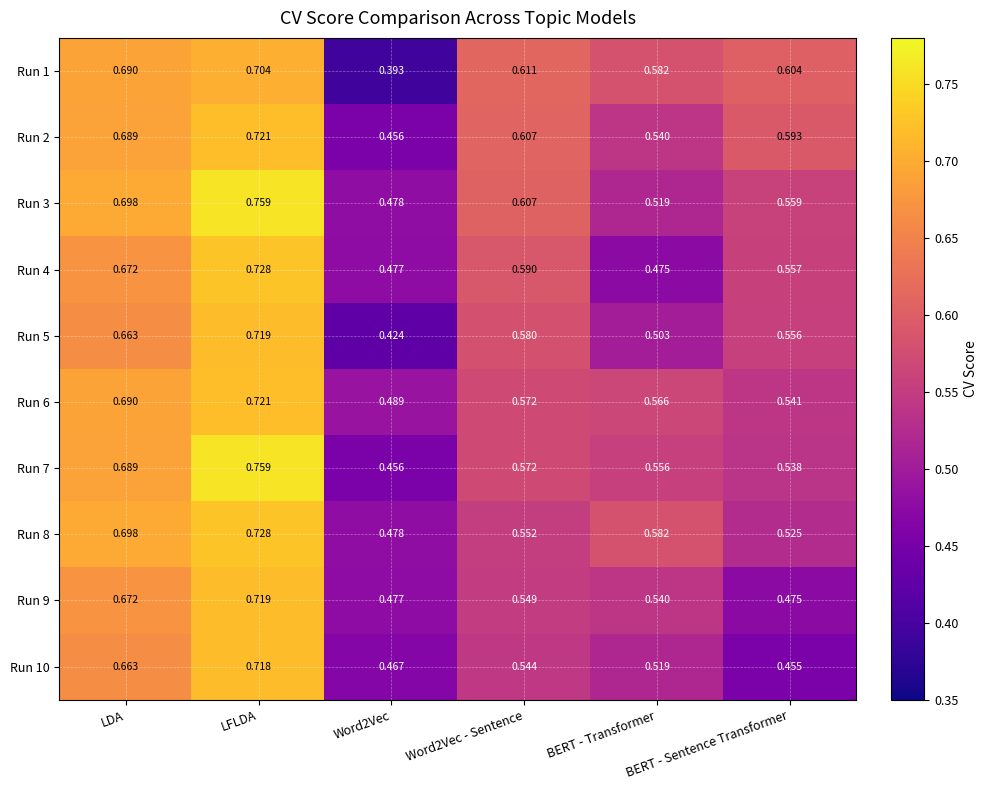

Which label corresponds to the largest value in the chart?

LFLDA